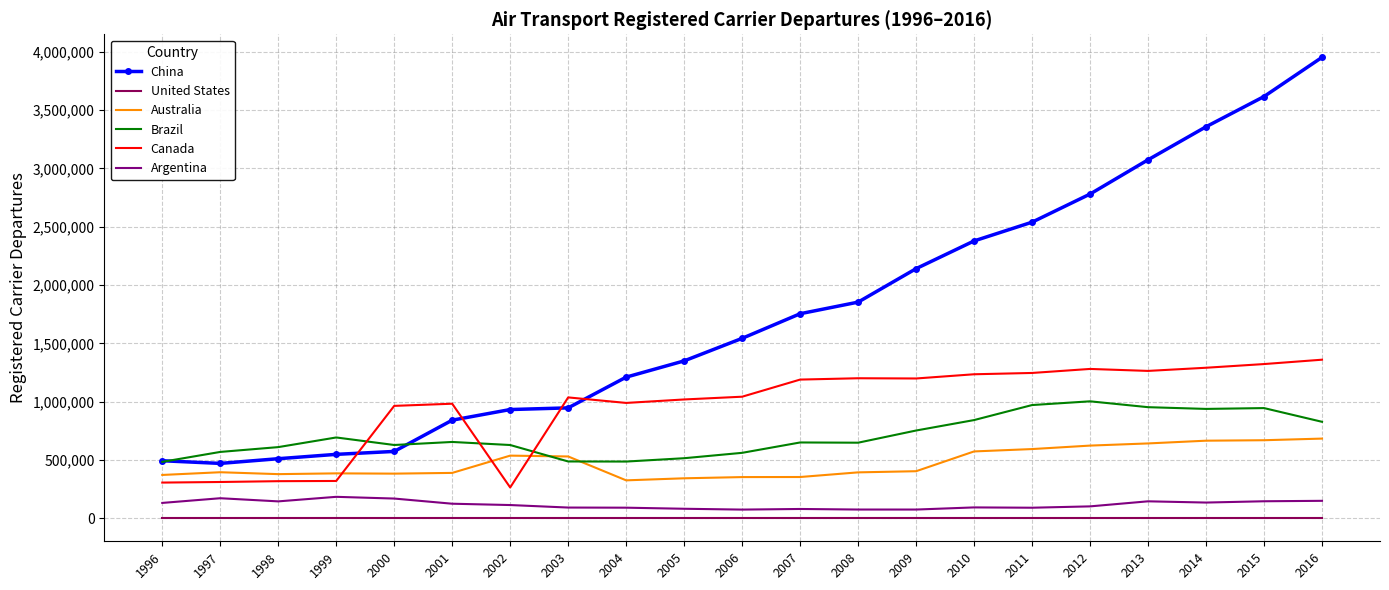

The value of Canada at 2004 is 988755. True or false?

True